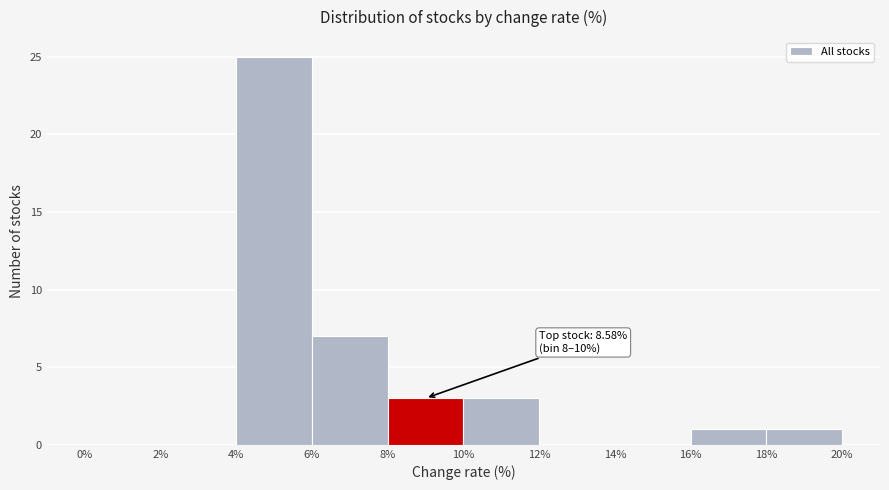

Which range on the x-axis has the tallest bar?

4% to 6%